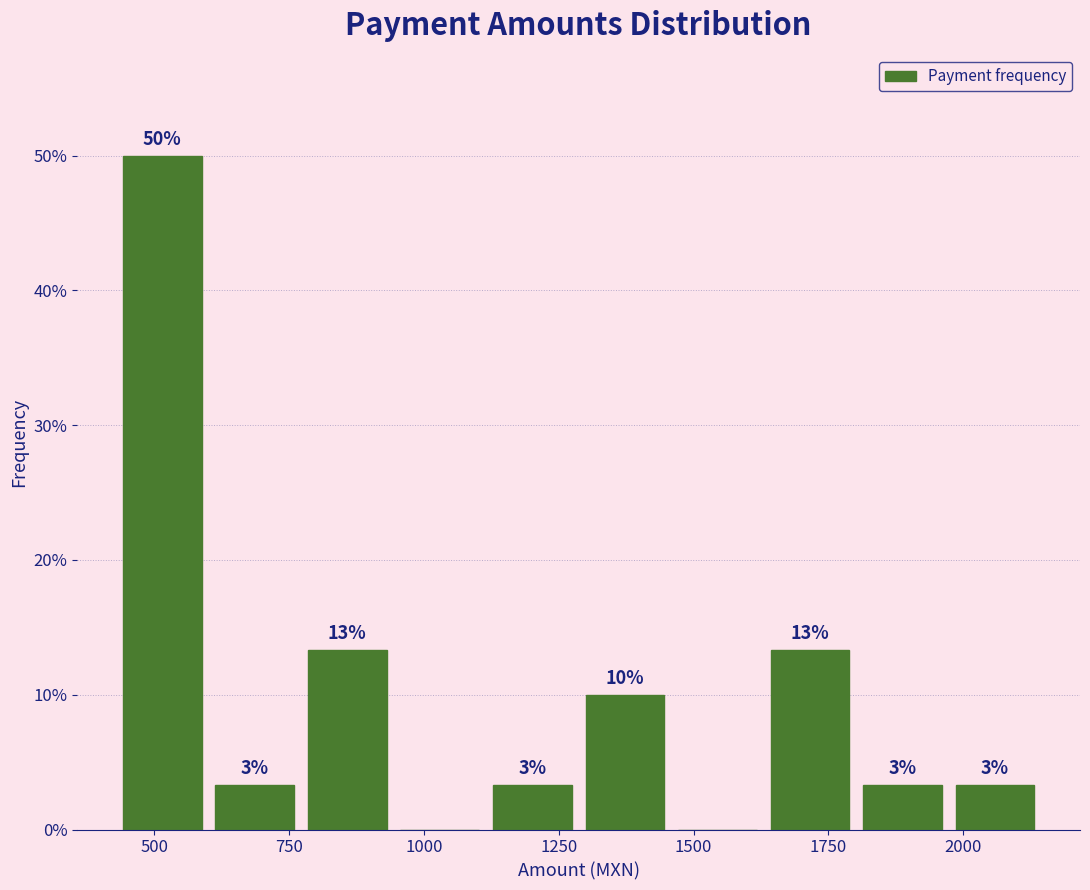

Read against the x-axis, roughly where is the centre of the tallest bar?

500